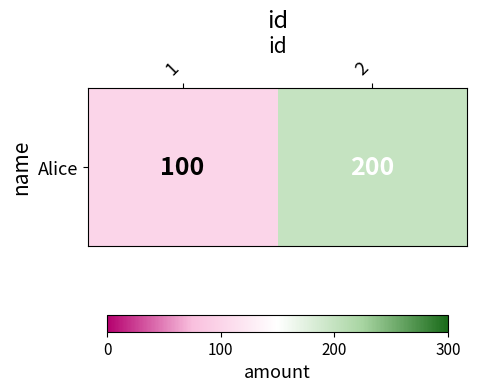

Between 1 and 2, which is larger?

2